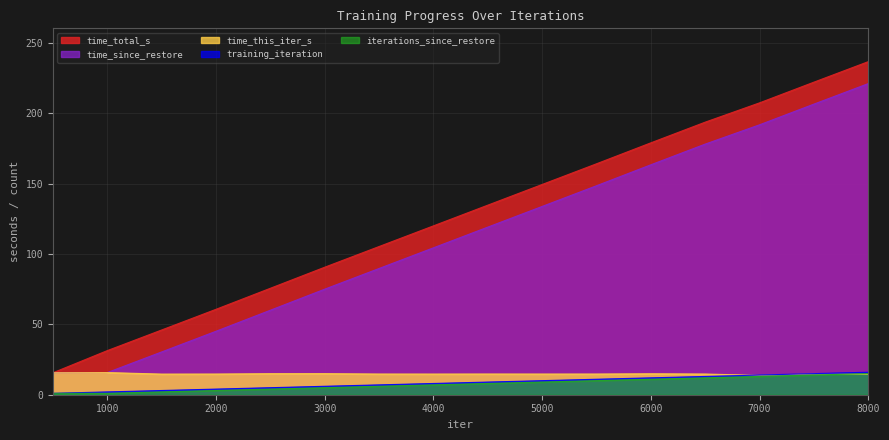

The time_this_iter_s series shows 14.7 at 5000. True or false?

True